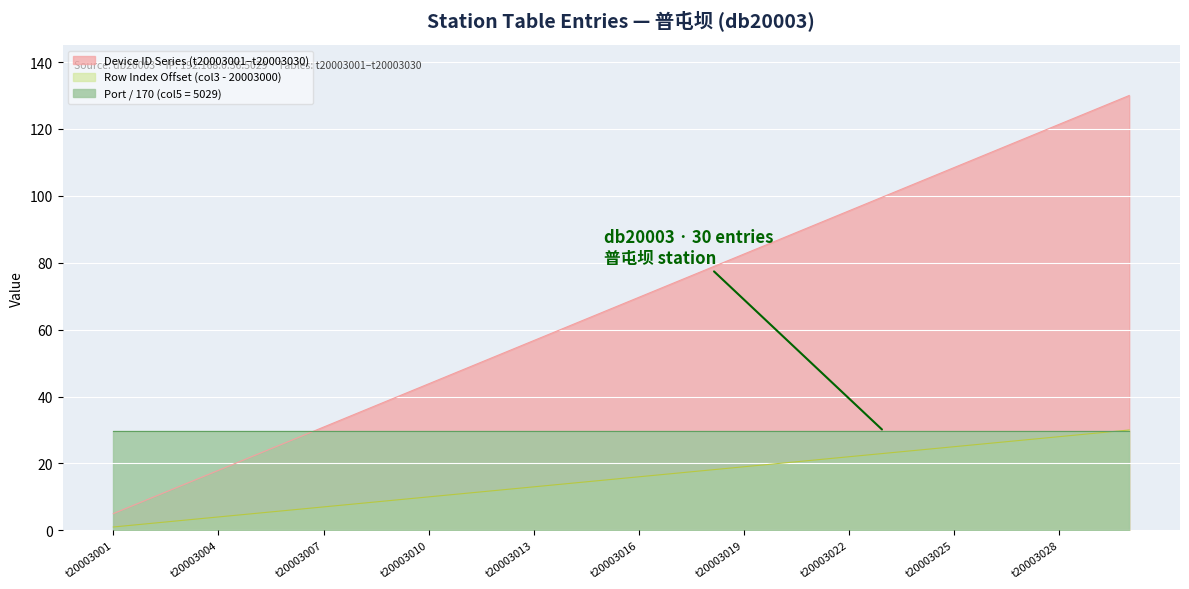

What is the sum of all values?

2025.0